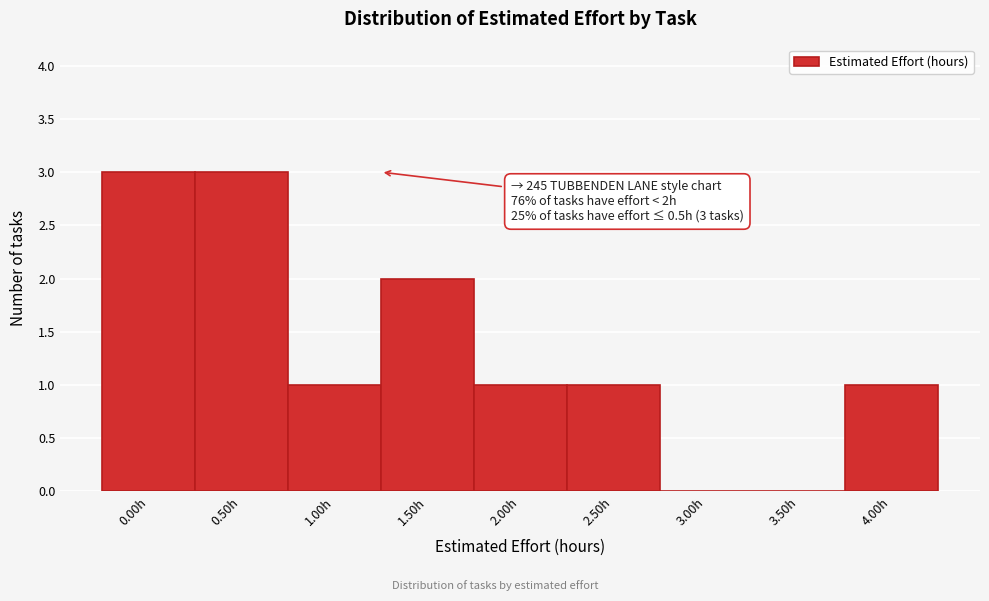

Reading left to right, extract all data points from this chart.

0.00h=3	0.50h=3	1.00h=1	1.50h=2	2.00h=1	2.50h=1	3.00h=0	3.50h=0	4.00h=1